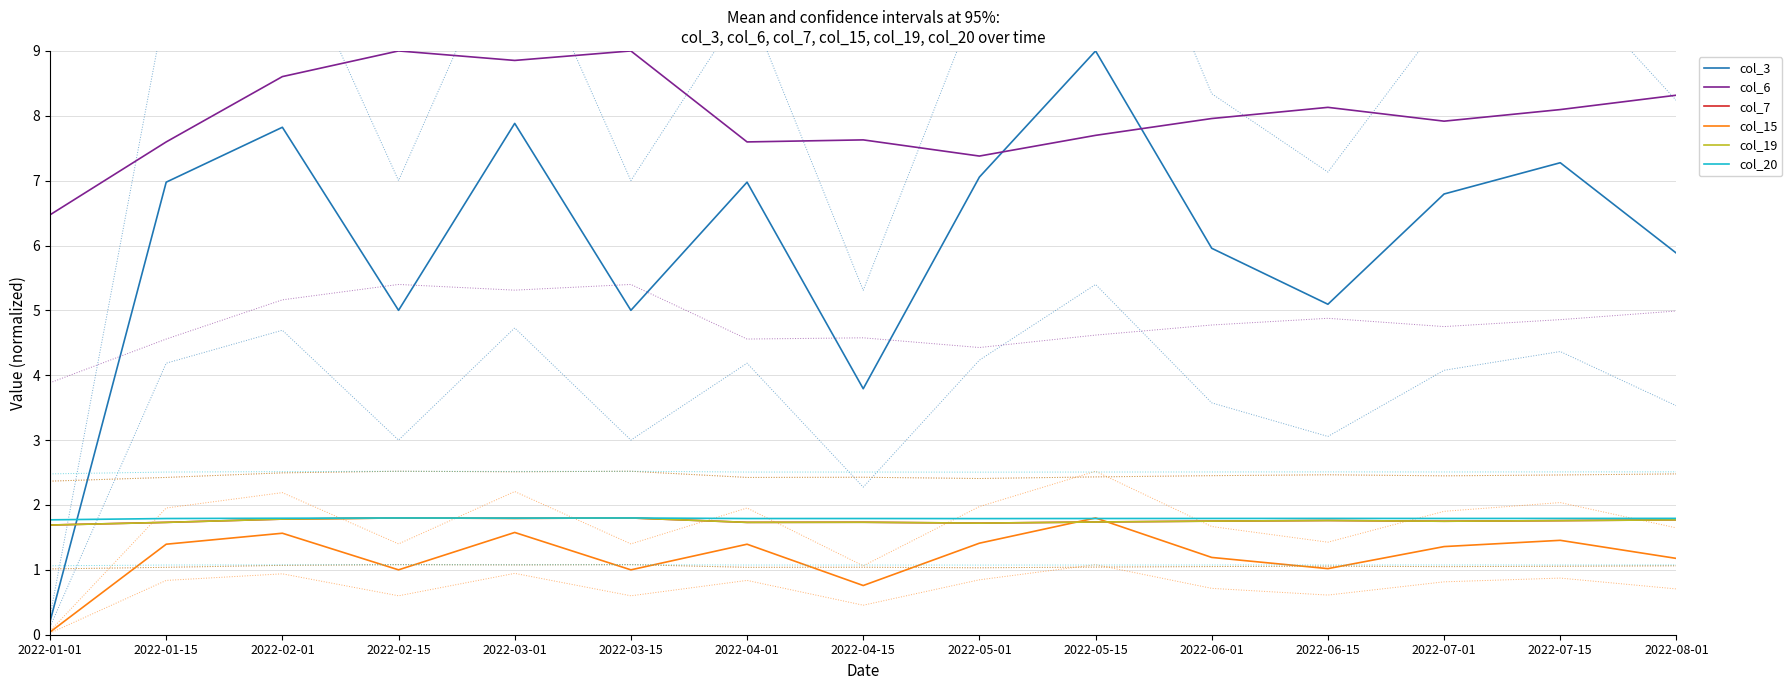

What is the label of the 1st point from the left?

2022-01-01